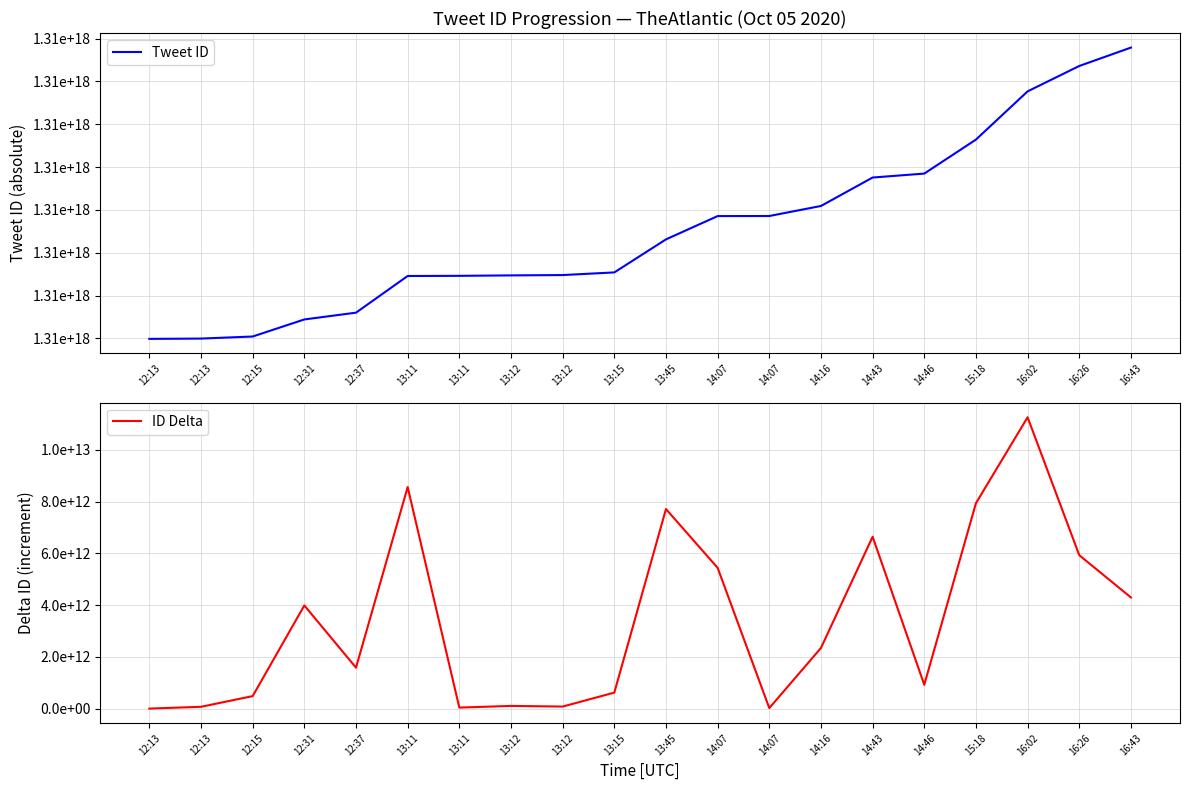

Between 13:12 and 16:02, which is larger?

16:02